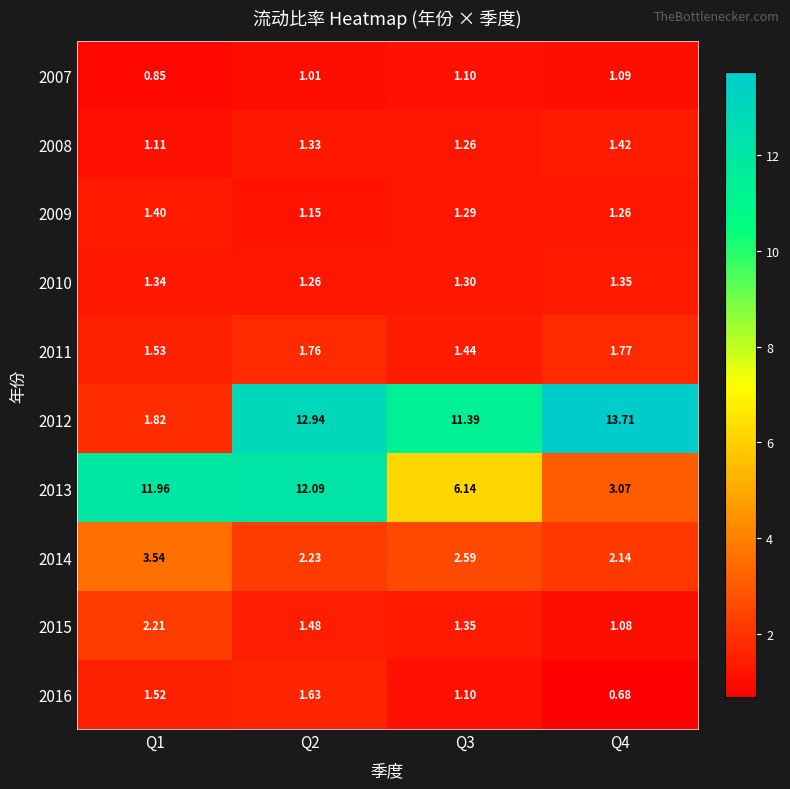

Rank the series by their maximum value, from lowest to highest.

2007, 2010, 2009, 2008, 2016, 2011, 2015, 2014, 2013, 2012